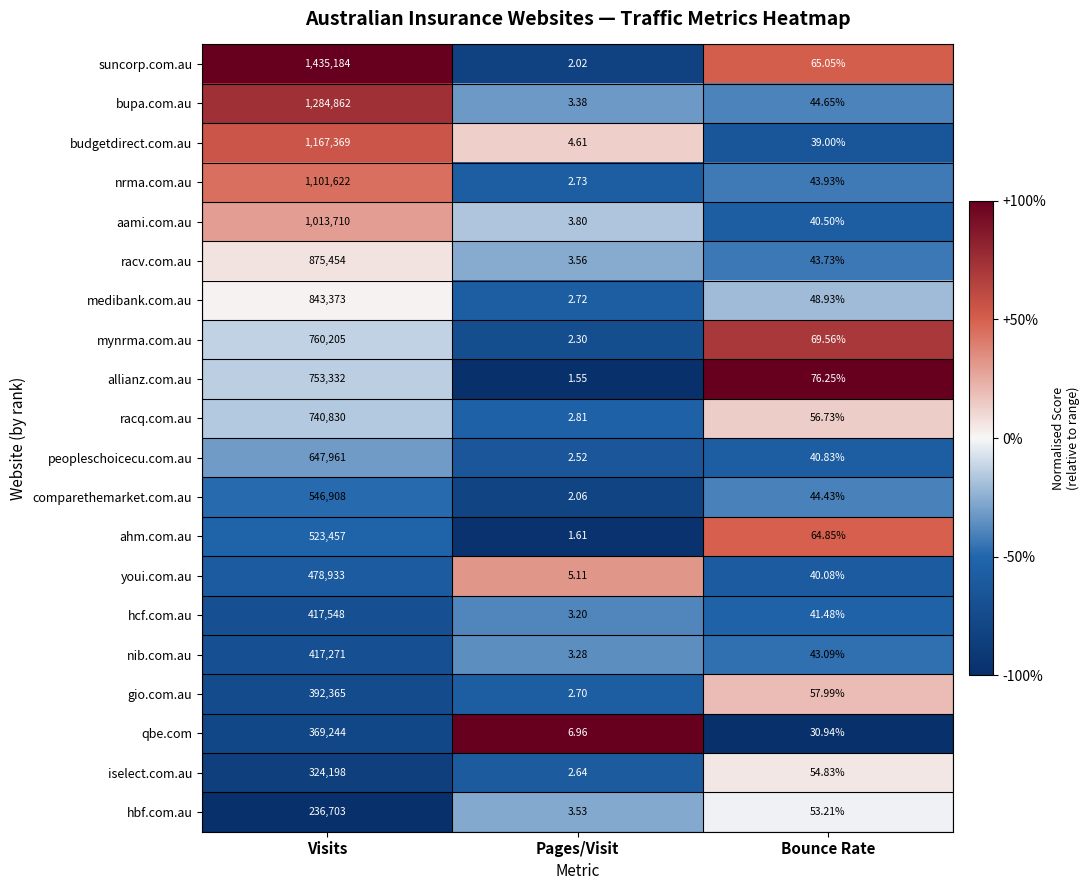

Which label corresponds to the smallest value in the chart?

Pages/Visit